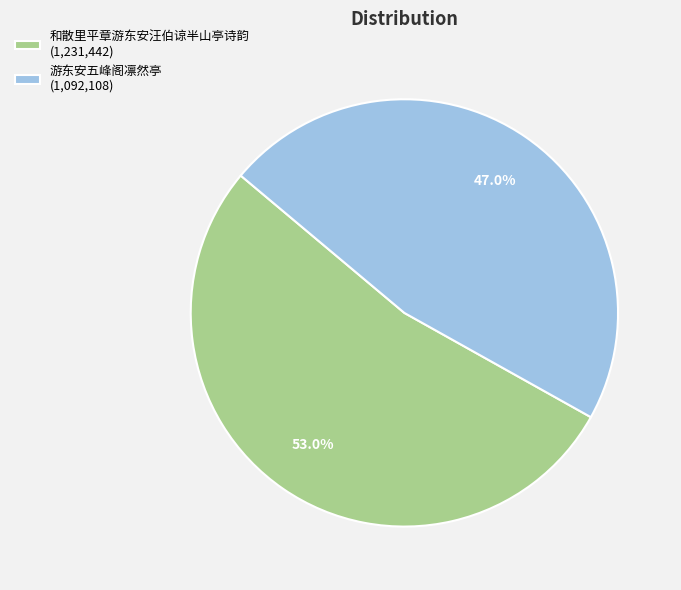

True or false: 游东安五峰阁凛然亭 accounts for 61% of the total.

False